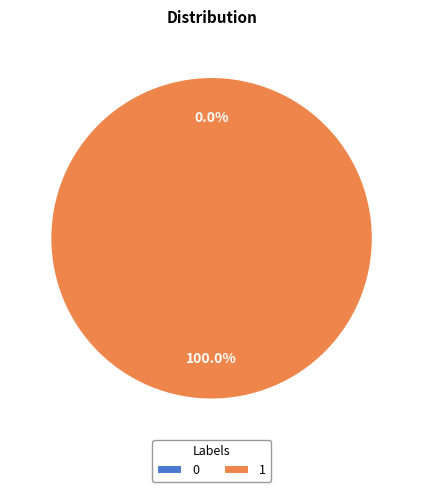

Does any single category account for the majority?

Yes